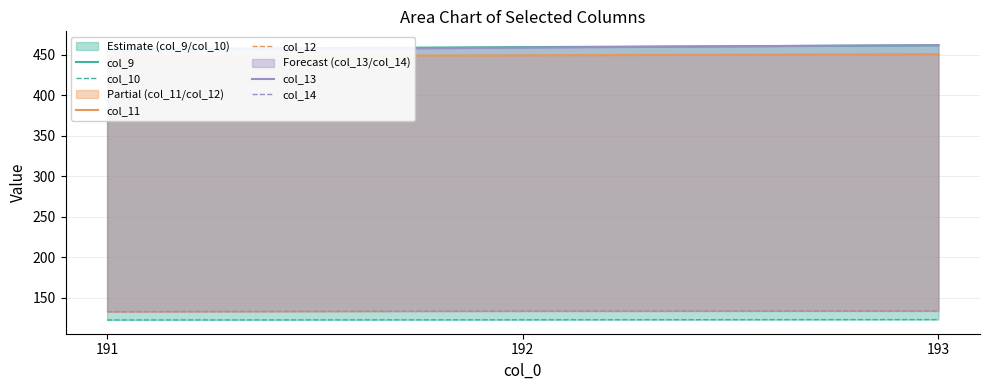

At which label does col_14 first exceed 133?

192